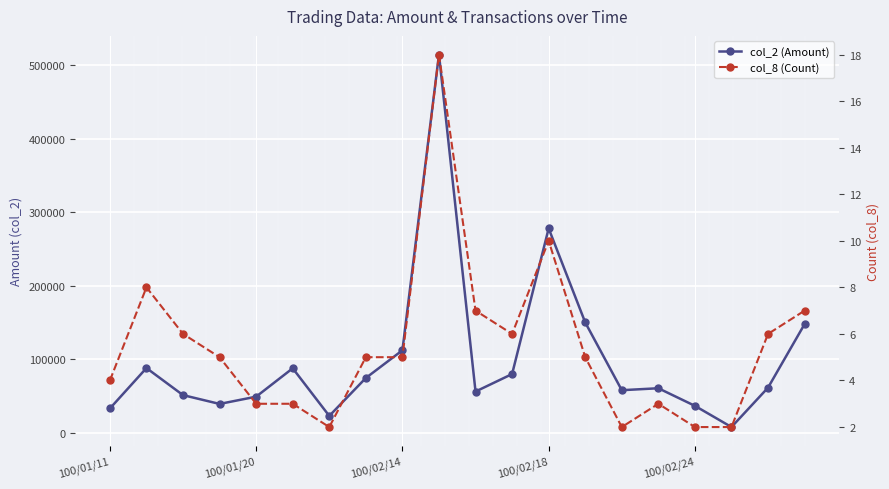

How many data points in col_8 (Count) are less than 5?

8